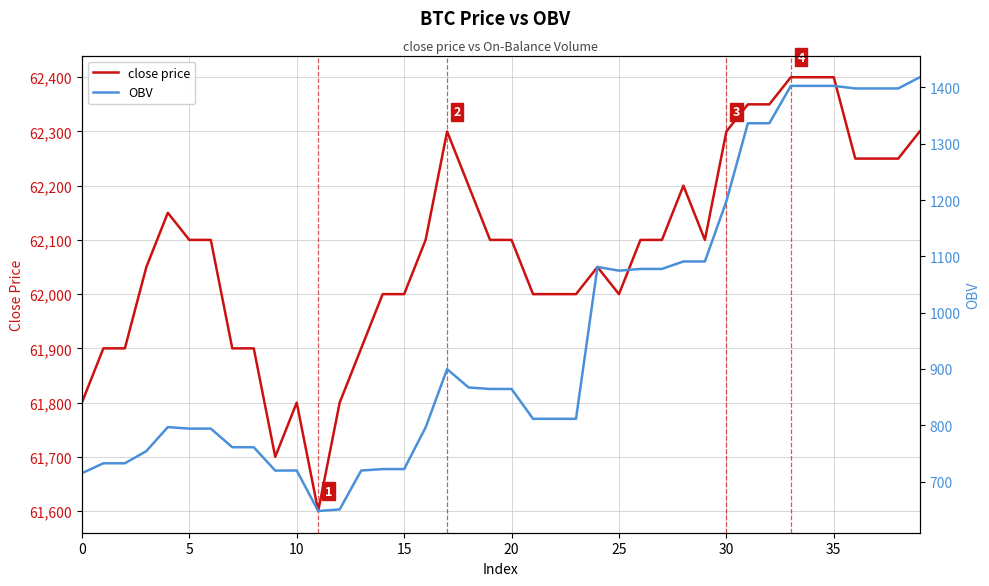

The close price series shows 61800.0 at 10. True or false?

True